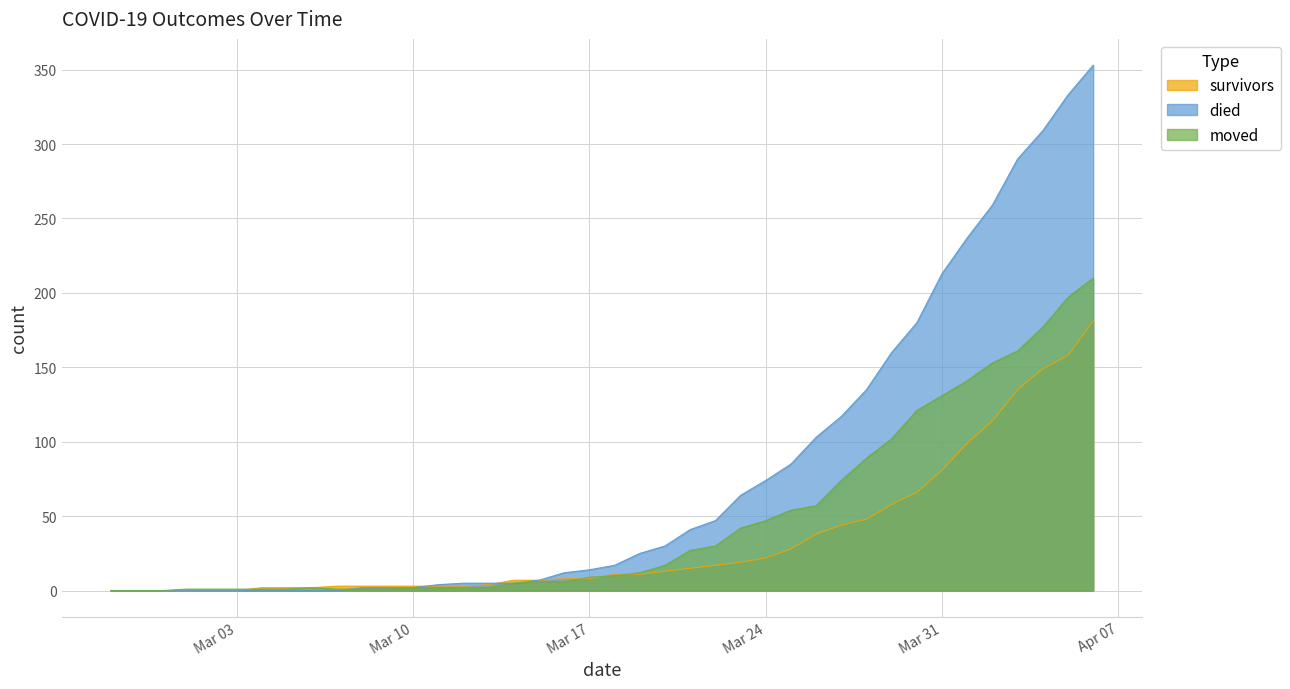

At which category is the sum across all series the highest?

2020-04-06